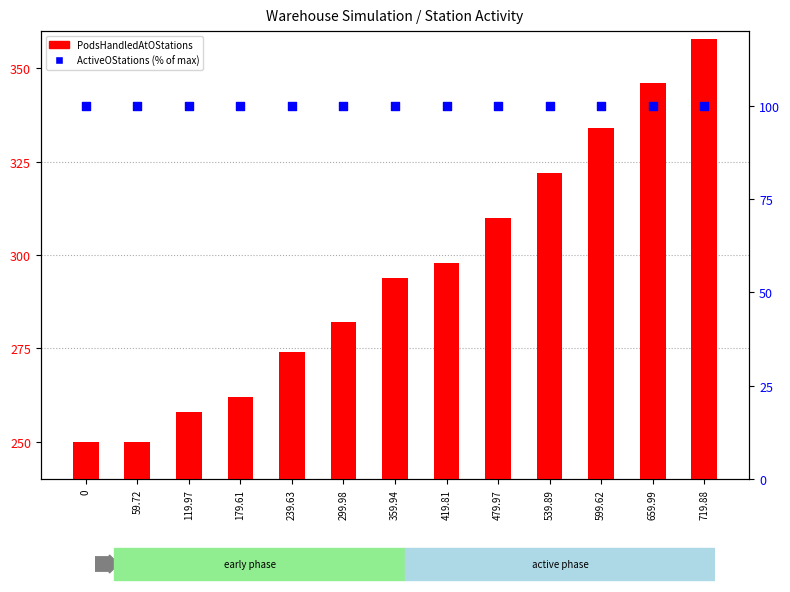

What is the total value across all series at 599.62?

434